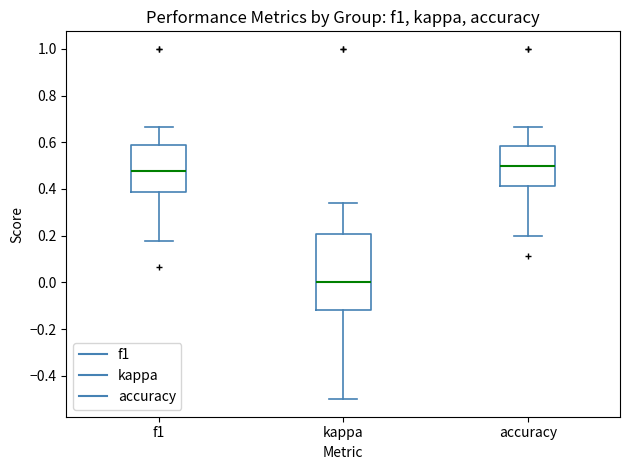

Reading left to right, transcribe this box plot: for each box, give where its median line is, the range the box spans, and where its two whiskers end, as read against the y-axis. The values are not printed on the chart, so give them approximately, as read against the axis.

f1: median 0.48, box 0.38 to 0.58, whiskers 0.18 to 0.66
kappa: median 0.00, box -0.12 to 0.20, whiskers -0.50 to 0.34
accuracy: median 0.50, box 0.42 to 0.58, whiskers 0.20 to 0.66